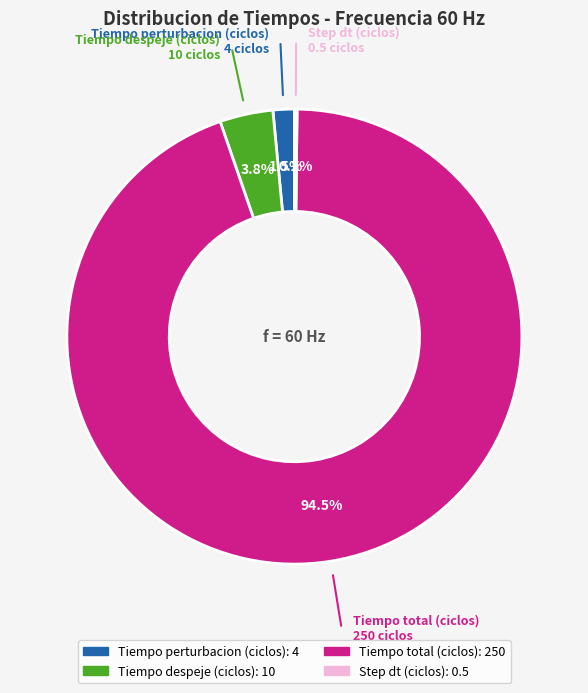

Which has a higher value, Tiempo despeje (ciclos) or Tiempo total (ciclos)?

Tiempo total (ciclos)